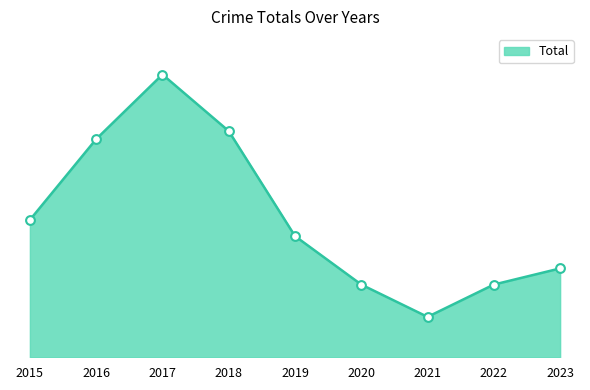

Between 2015 and 2018, which is larger?

2018